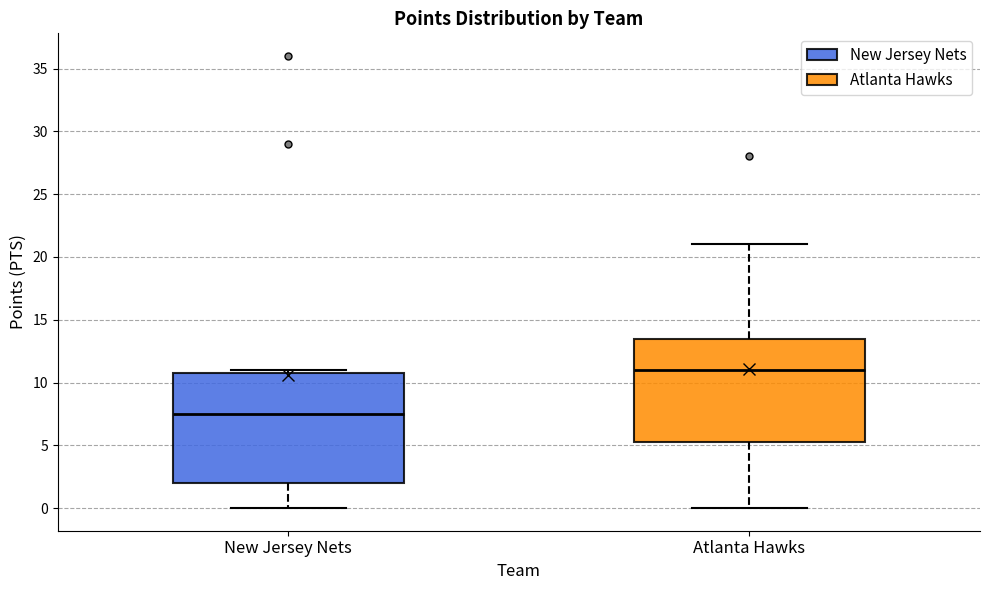

Comparing the boxes themselves (not the whiskers), which one is the tallest?

New Jersey Nets